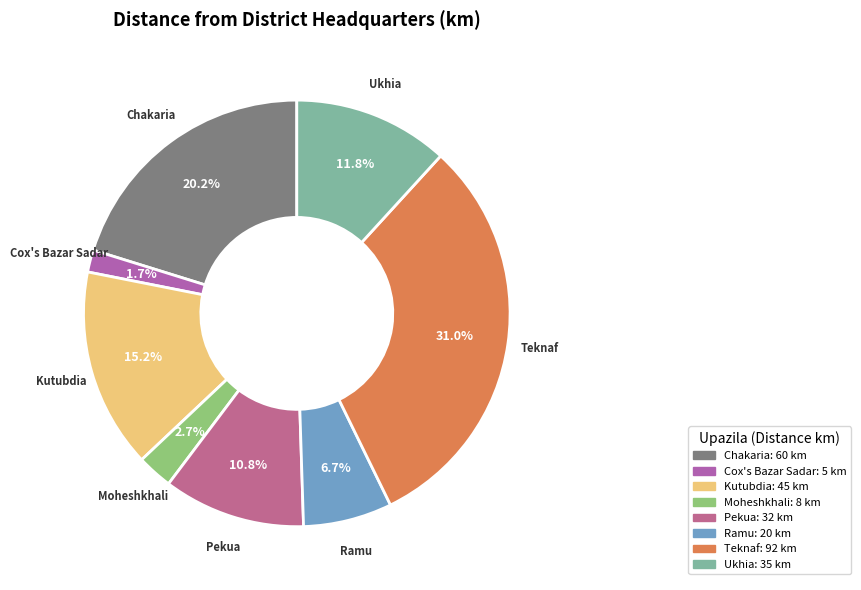

True or false: Kutubdia accounts for 15% of the total.

True